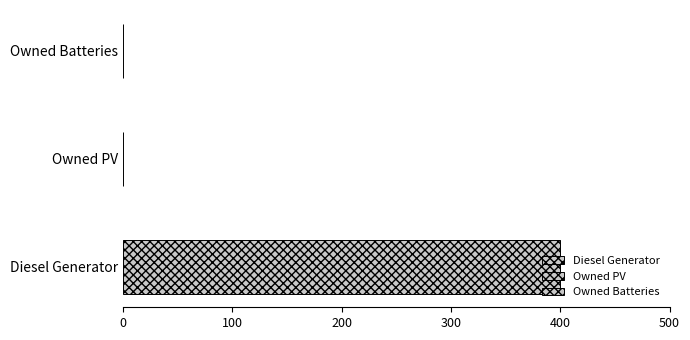

How many bars are there in each group?

3